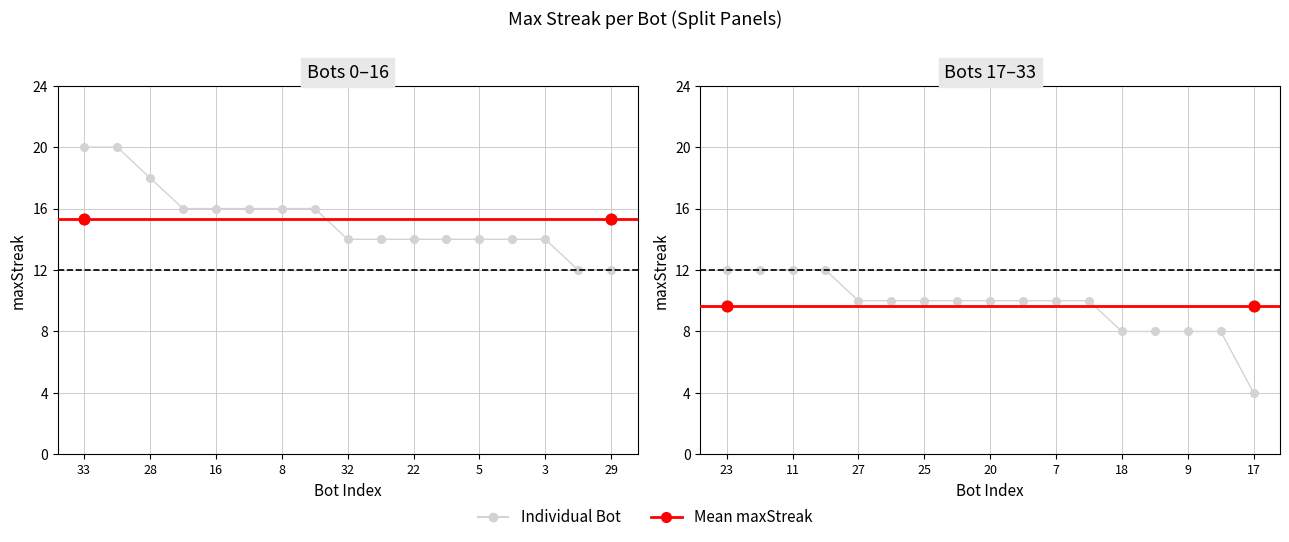

Approximately how many times larger is the value at 4 compared to 22?

1.0